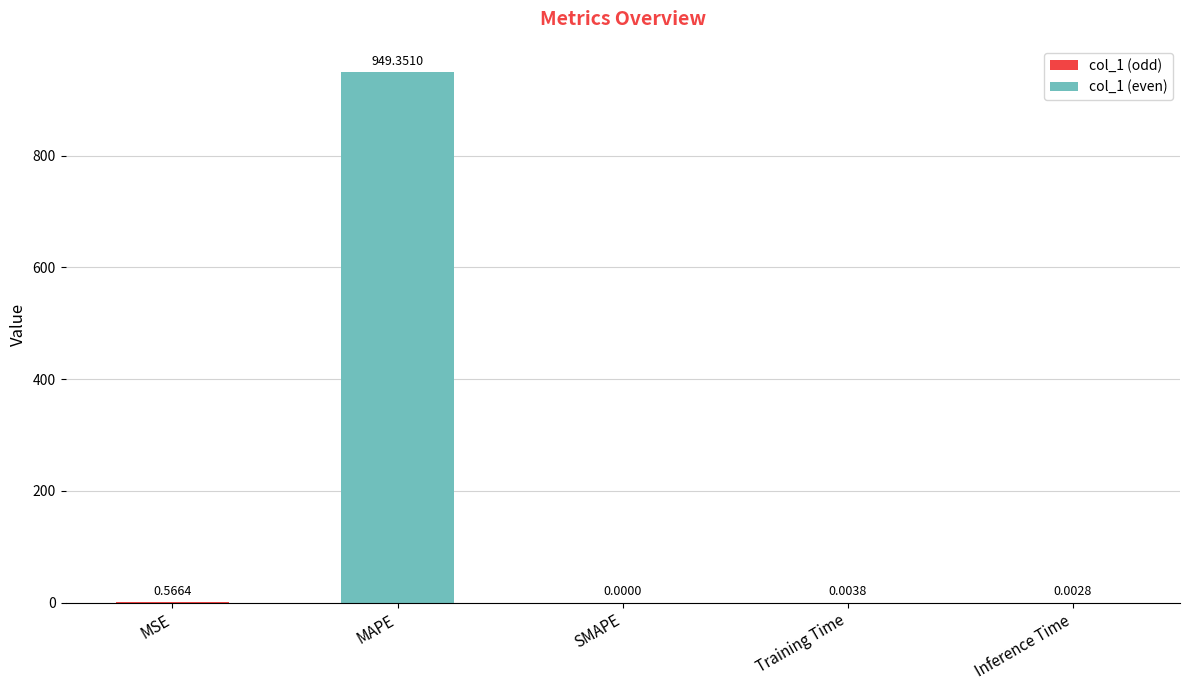

What is the change in value from MSE to Training Time?

-0.6